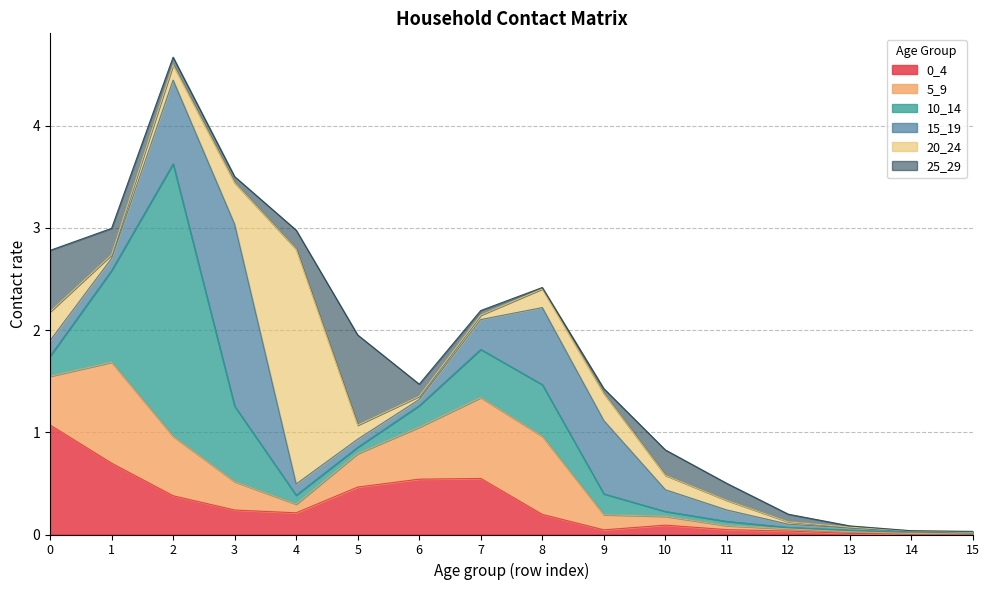

How many interior local valleys does the 0_4 series have?

3